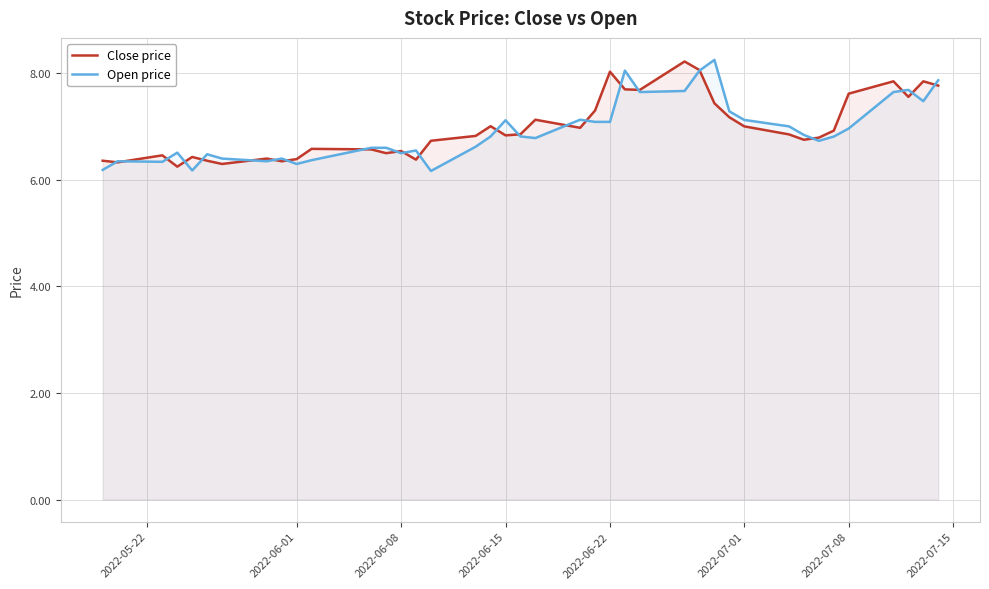

What is the approximate value of Close price at 2022-06-08?

6.5